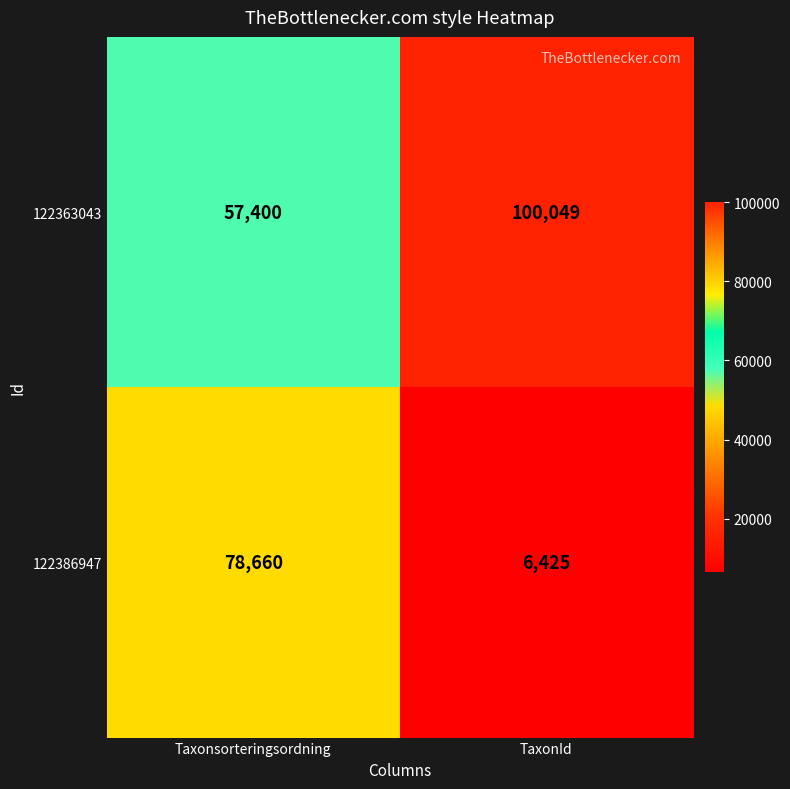

What is the spread (max minus min) of values at TaxonId?

93624